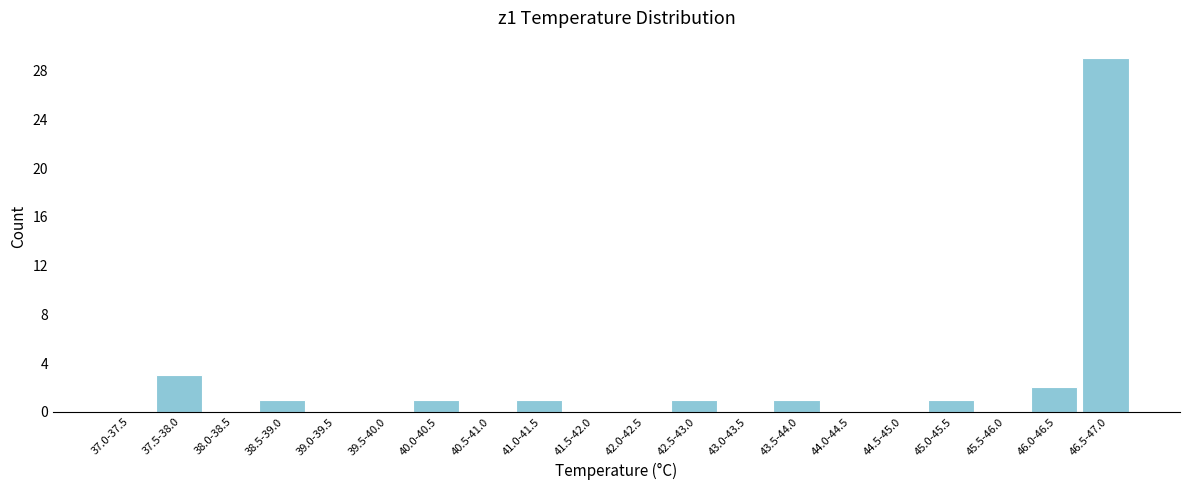

Reading left to right, transcribe all the data shown in this chart.

37.0-37.5=0	37.5-38.0=3	38.0-38.5=0	38.5-39.0=1	39.0-39.5=0	39.5-40.0=0	40.0-40.5=1	40.5-41.0=0	41.0-41.5=1	41.5-42.0=0	42.0-42.5=0	42.5-43.0=1	43.0-43.5=0	43.5-44.0=1	44.0-44.5=0	44.5-45.0=0	45.0-45.5=1	45.5-46.0=0	46.0-46.5=2	46.5-47.0=29